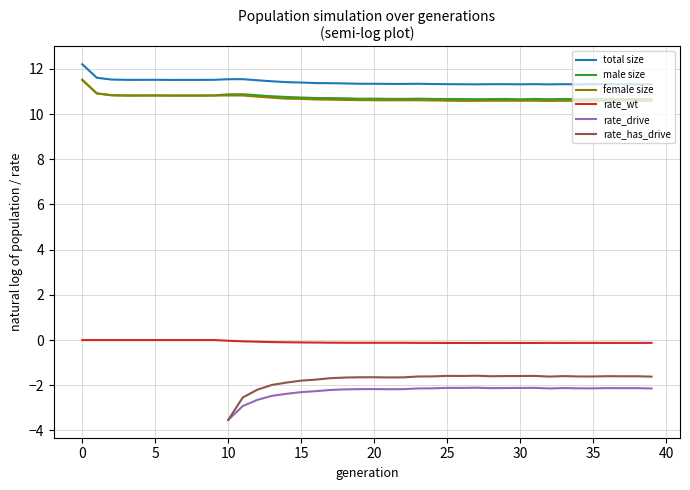

True or false: male size has a value of 10.7 at 21.

True